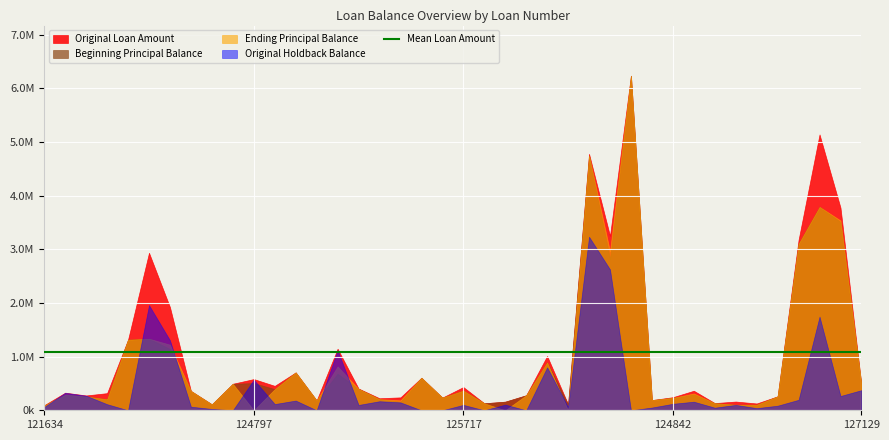

Does the chart display data point markers on the line(s)?

No